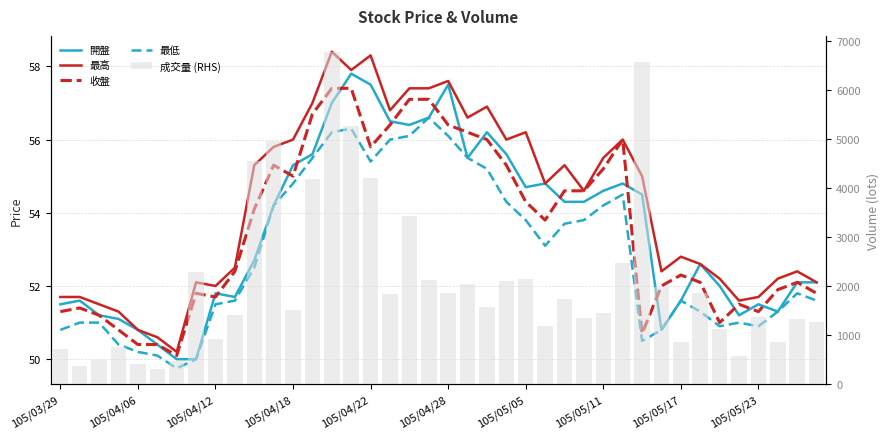

Which series has the largest range (max minus min)?

成交量 (RHS)